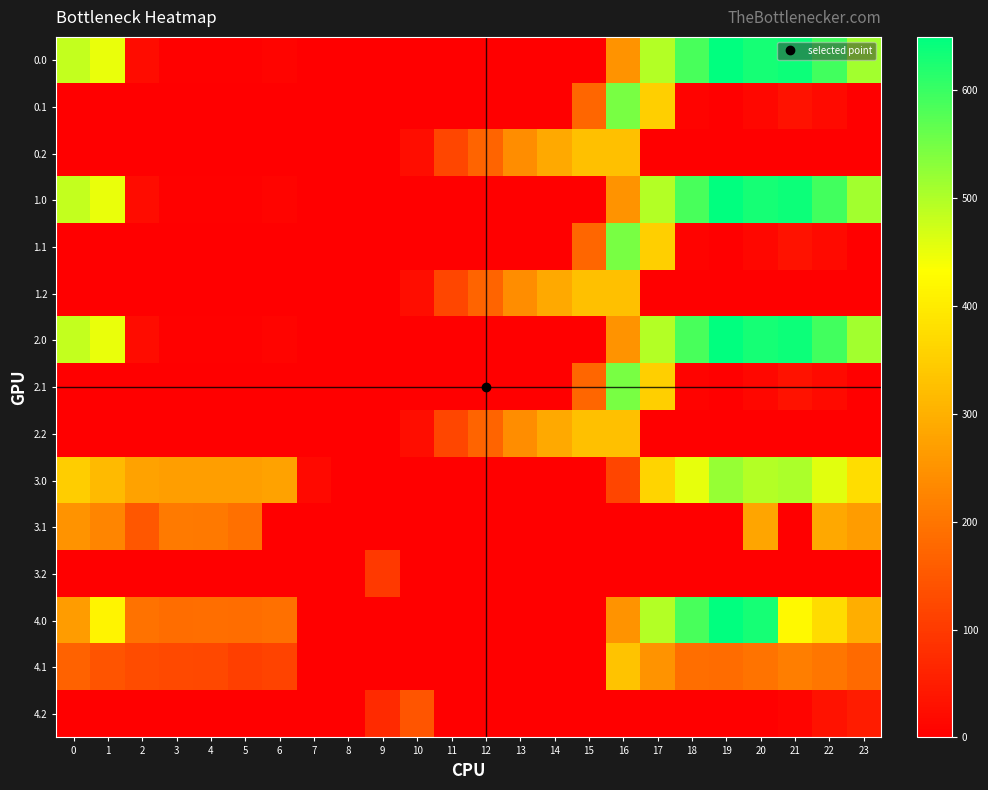

Reading right to left, what are all the values shown in this chart?

0.0: 23=511.3	22=592.3	21=638.4	20=629.9	19=649.2	18=586.7	17=494.8	16=250.9	15=0.0	14=0.0	13=0.0	12=0.0	11=0.0	10=0.0	9=0.0	8=0.0	7=0.0	6=8.0	5=3.8	4=4.9	3=4.4	2=22.4	1=449.5	0=482.0
0.1: 23=0.0	22=19.9	21=32.4	20=14.5	19=0.2	18=5.4	17=351.2	16=547.3	15=173.1	14=0.0	13=0.0	12=0.0	11=0.0	10=0.0	9=0.0	8=0.0	7=0.0	6=0.0	5=0.0	4=0.0	3=0.0	2=0.0	1=0.0	0=0.0
0.2: 23=0.0	22=0.0	21=0.0	20=0.0	19=0.0	18=0.0	17=0.0	16=326.6	15=325.8	14=287.4	13=240.4	12=171.2	11=120.6	10=23.5	9=0.0	8=0.0	7=0.0	6=0.0	5=0.0	4=0.0	3=0.0	2=0.0	1=0.0	0=0.0
1.0: 23=511.3	22=592.3	21=638.4	20=629.9	19=649.2	18=586.7	17=494.8	16=250.9	15=0.0	14=0.0	13=0.0	12=0.0	11=0.0	10=0.0	9=0.0	8=0.0	7=0.0	6=8.0	5=3.8	4=4.9	3=4.4	2=22.4	1=449.5	0=482.0
1.1: 23=0.0	22=19.9	21=32.4	20=14.5	19=0.2	18=5.4	17=351.2	16=547.3	15=173.1	14=0.0	13=0.0	12=0.0	11=0.0	10=0.0	9=0.0	8=0.0	7=0.0	6=0.0	5=0.0	4=0.0	3=0.0	2=0.0	1=0.0	0=0.0
1.2: 23=0.0	22=0.0	21=0.0	20=0.0	19=0.0	18=0.0	17=0.0	16=326.6	15=325.8	14=287.4	13=240.4	12=171.2	11=120.6	10=23.5	9=0.0	8=0.0	7=0.0	6=0.0	5=0.0	4=0.0	3=0.0	2=0.0	1=0.0	0=0.0
2.0: 23=511.3	22=592.3	21=638.4	20=629.9	19=649.2	18=586.7	17=494.8	16=250.9	15=0.0	14=0.0	13=0.0	12=0.0	11=0.0	10=0.0	9=0.0	8=0.0	7=0.0	6=8.0	5=3.8	4=4.9	3=4.4	2=22.4	1=449.5	0=482.0
2.1: 23=0.0	22=19.9	21=32.4	20=14.5	19=0.2	18=5.4	17=351.2	16=547.3	15=173.1	14=0.0	13=0.0	12=0.0	11=0.0	10=0.0	9=0.0	8=0.0	7=0.0	6=0.0	5=0.0	4=0.0	3=0.0	2=0.0	1=0.0	0=0.0
2.2: 23=0.0	22=0.0	21=0.0	20=0.0	19=0.0	18=0.0	17=0.0	16=326.6	15=325.8	14=287.4	13=240.4	12=171.2	11=120.6	10=23.5	9=0.0	8=0.0	7=0.0	6=0.0	5=0.0	4=0.0	3=0.0	2=0.0	1=0.0	0=0.0
3.0: 23=377.3	22=458.3	21=504.4	20=495.9	19=521.2	18=452.7	17=360.8	16=116.9	15=0.0	14=0.0	13=0.0	12=0.0	11=0.0	10=0.0	9=0.0	8=0.0	7=16.1	6=274.0	5=269.8	4=270.9	3=270.4	2=276.3	1=315.5	0=348.0
3.1: 23=265.4	22=285.9	21=0.0	20=280.5	19=0.0	18=0.0	17=0.0	16=0.0	15=0.0	14=0.0	13=0.0	12=0.0	11=0.0	10=0.0	9=0.0	8=0.0	7=0.0	6=0.0	5=191.7	4=205.6	3=208.7	2=147.7	1=227.1	0=250.6
3.2: 23=0.0	22=0.0	21=0.0	20=0.0	19=0.0	18=0.0	17=0.0	16=0.0	15=0.0	14=0.0	13=0.0	12=0.0	11=0.0	10=0.0	9=96.8	8=0.0	7=0.0	6=0.0	5=0.0	4=0.0	3=0.0	2=0.0	1=0.0	0=0.0
4.0: 23=294.3	22=375.3	21=421.4	20=629.9	19=649.2	18=586.7	17=494.8	16=250.9	15=0.0	14=0.0	13=0.0	12=0.0	11=0.0	10=0.0	9=0.0	8=0.0	7=0.0	6=191.0	5=186.8	4=187.9	3=187.4	2=193.3	1=414.5	0=265.0
4.1: 23=182.4	22=202.9	21=215.4	20=197.5	19=183.2	18=188.4	17=249.6	16=330.3	15=0.0	14=0.0	13=0.0	12=0.0	11=0.0	10=0.0	9=0.0	8=0.0	7=0.1	6=115.2	5=108.7	4=122.6	3=125.7	2=130.9	1=144.1	0=167.6
4.2: 23=49.2	22=30.4	21=9.4	20=0.0	19=0.0	18=0.0	17=0.0	16=0.0	15=0.0	14=0.0	13=0.0	12=0.0	11=0.0	10=146.2	9=71.5	8=0.0	7=0.0	6=0.0	5=0.0	4=0.0	3=0.0	2=0.0	1=0.0	0=0.0